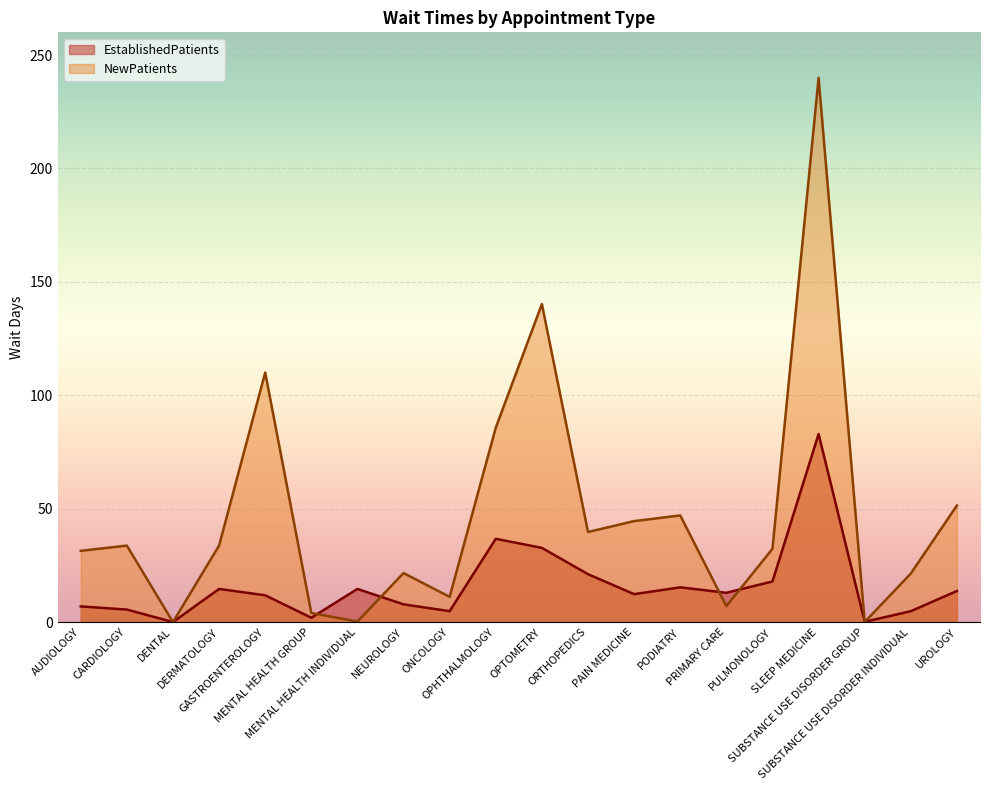

How many intersections are there between EstablishedPatients and NewPatients?

6